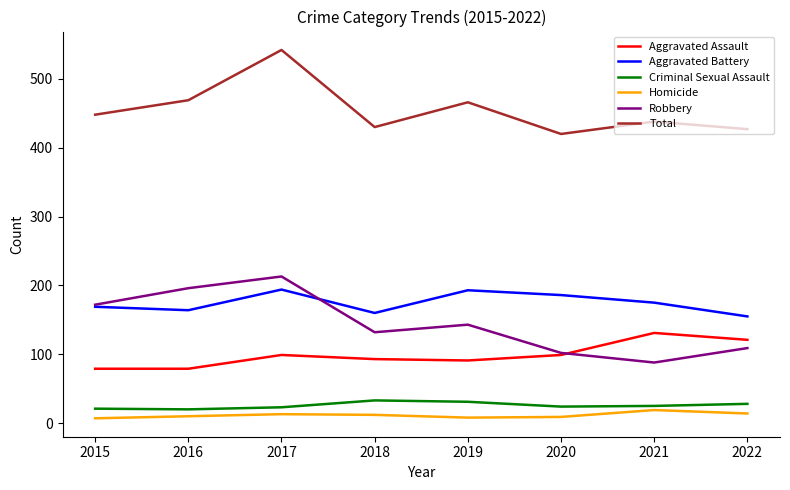

At which category is the sum across all series the highest?

2017